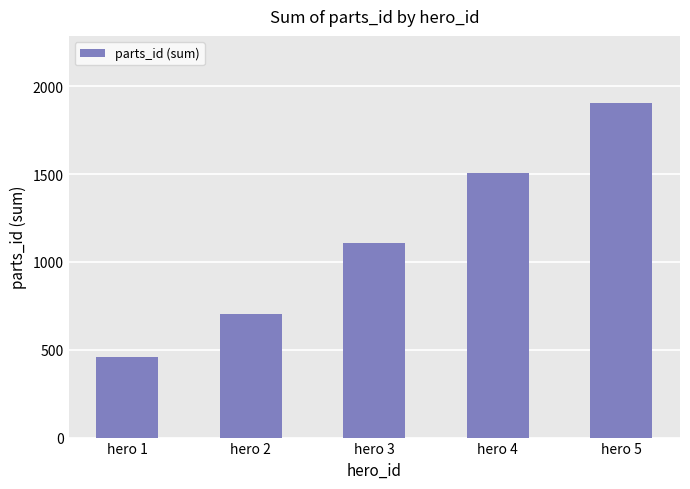

What is the difference between the second highest and minimum values?

1050